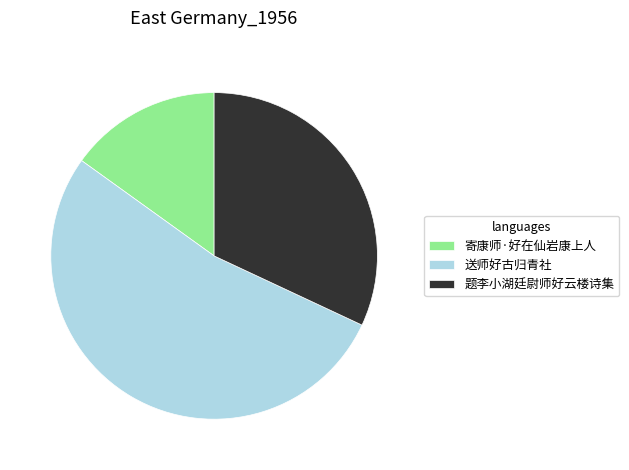

Which slice is the smallest?

寄康师·好在仙岩康上人